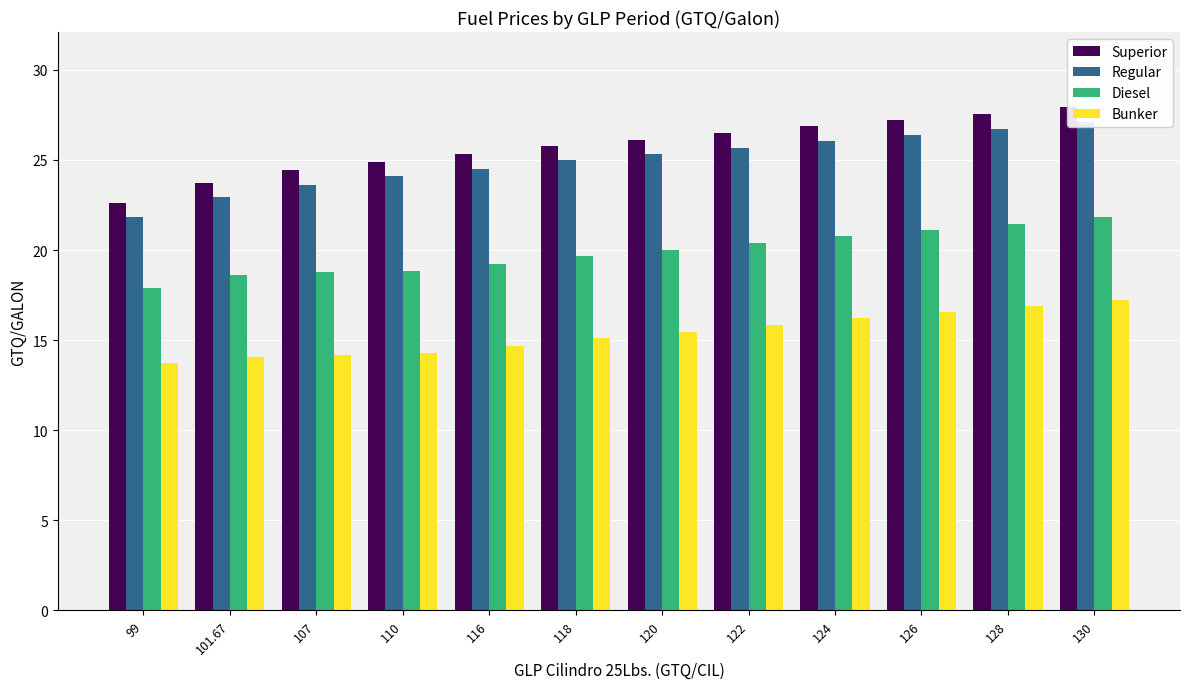

How many bars are there in total?

48